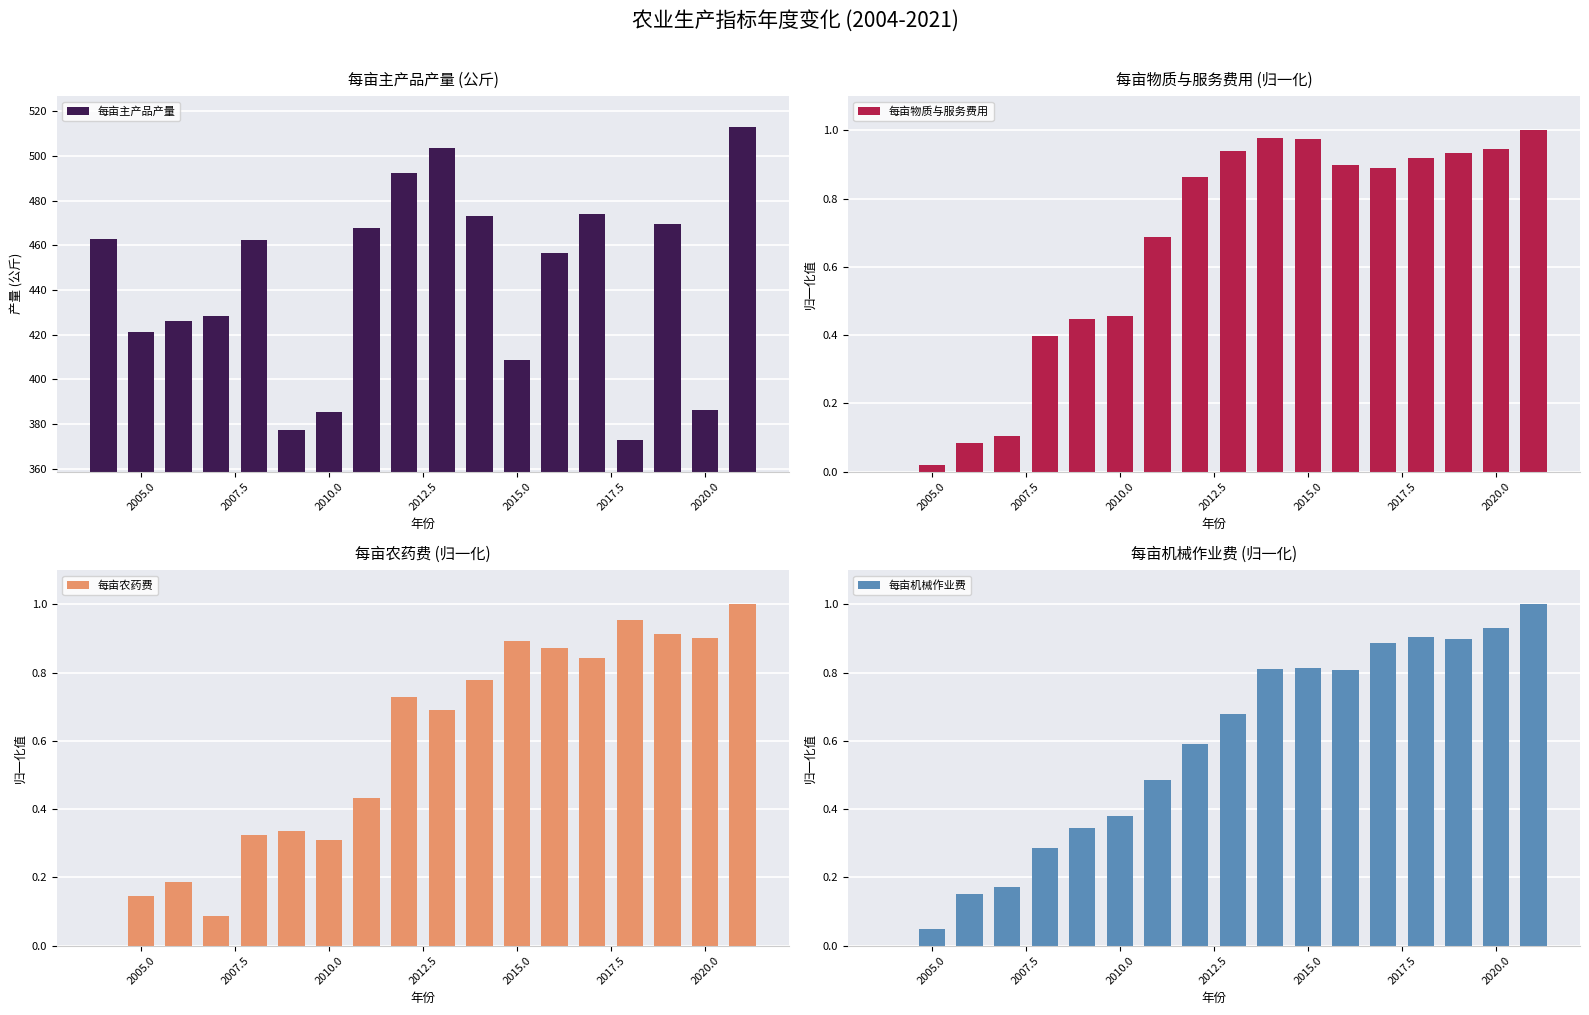

True or false: 每亩主产品产量 has a value of 216.4 at 2005.0.

False